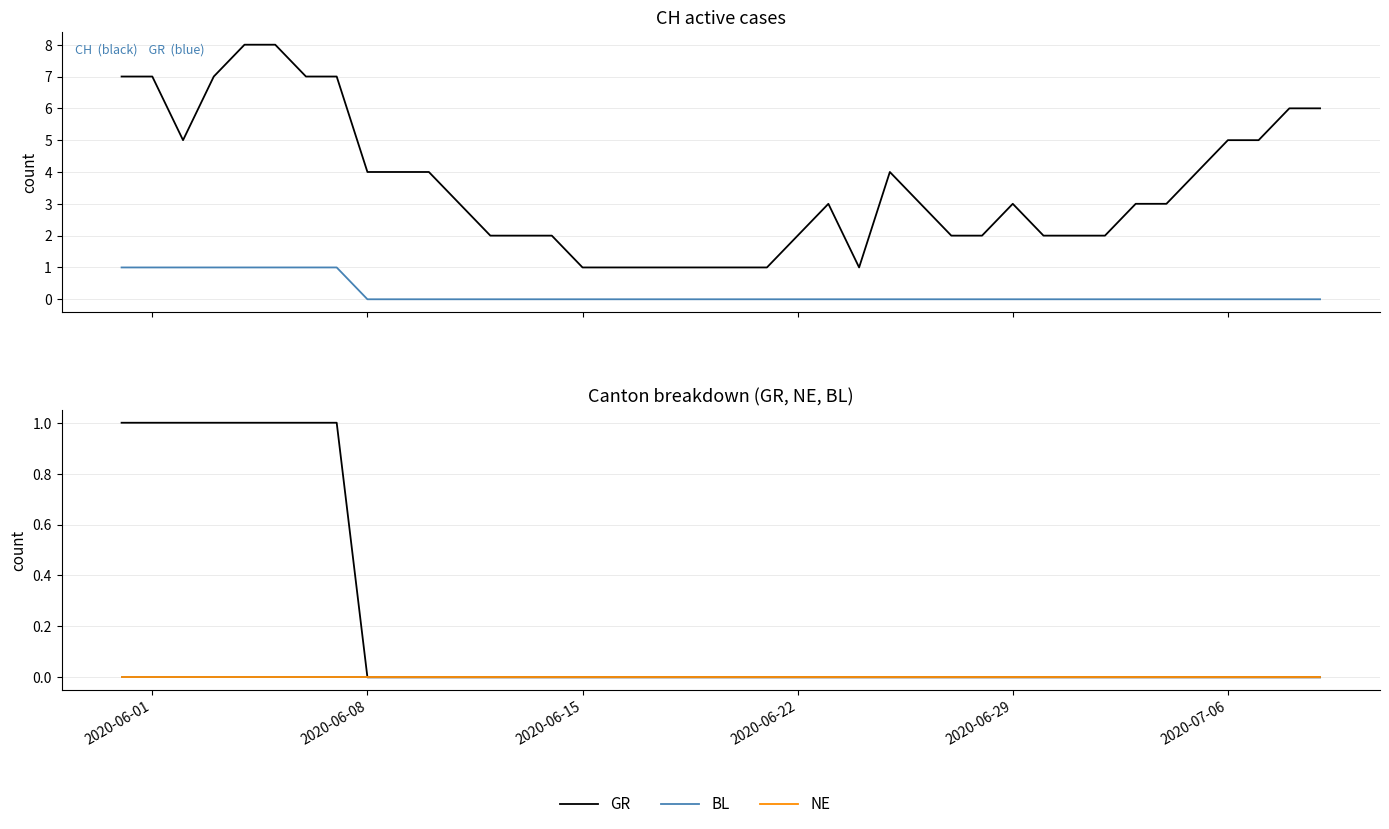

Which series has the widest spread of values?

CH